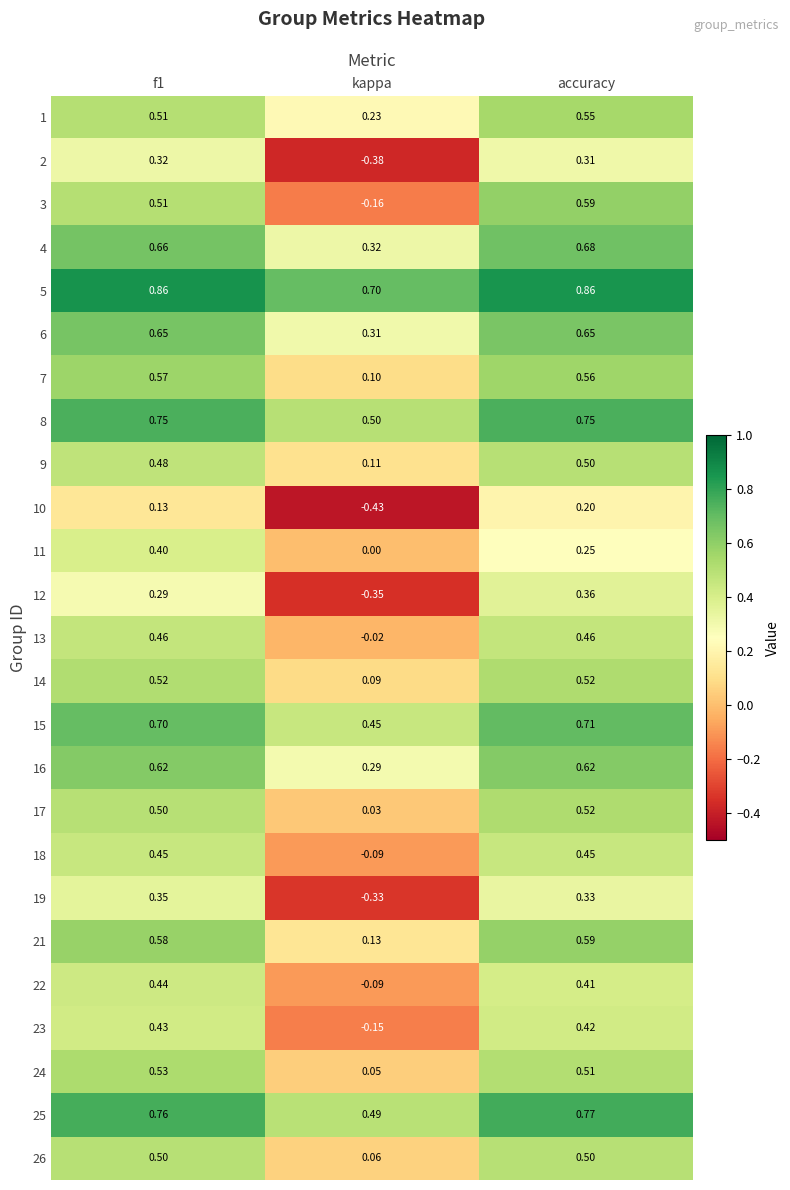

Which label corresponds to the smallest value in the chart?

kappa